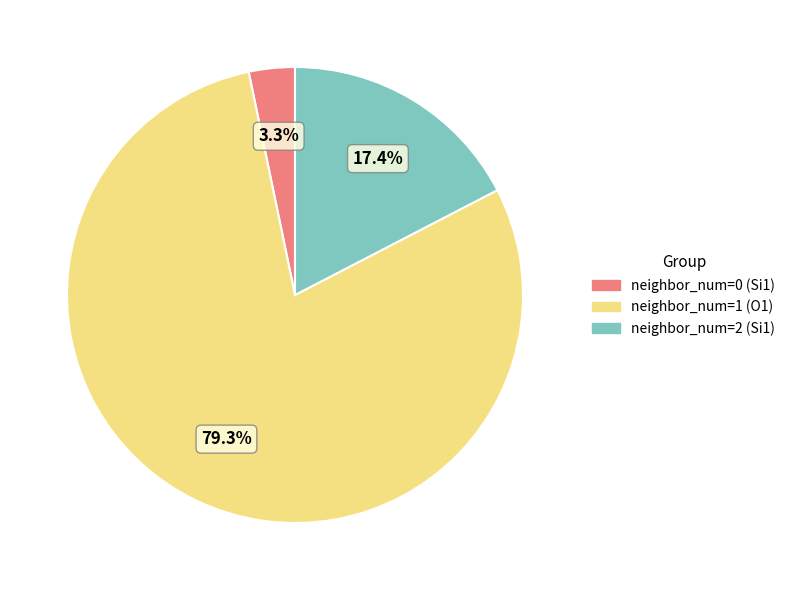

Do neighbor_num=1 (O1) and neighbor_num=2 (Si1) together represent more than half of the pie?

Yes